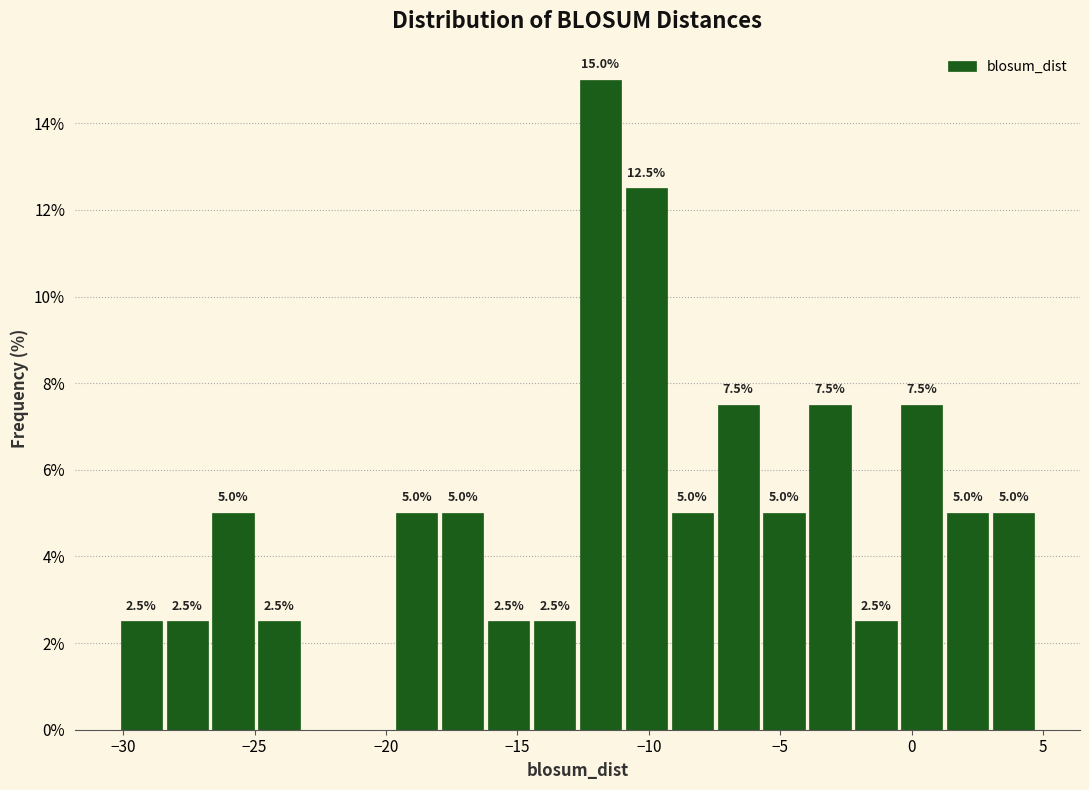

Read against the x-axis, roughly where is the centre of the tallest bar?

-12.0